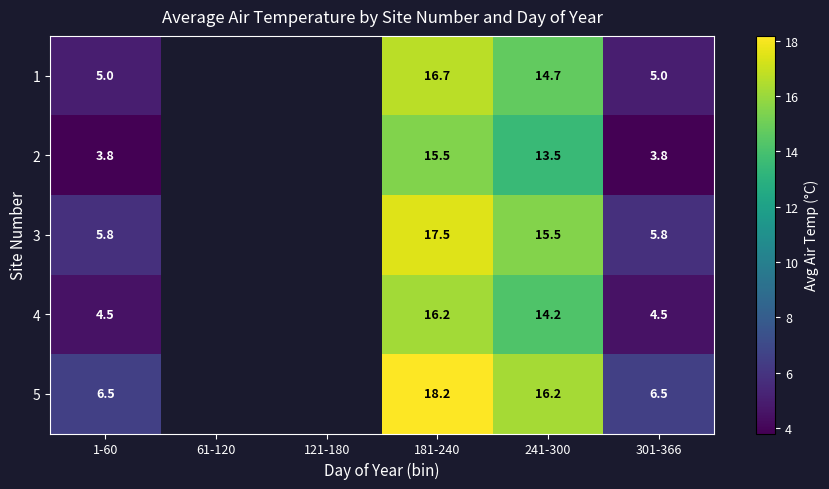

Which category has the lowest value across all series?

1-60